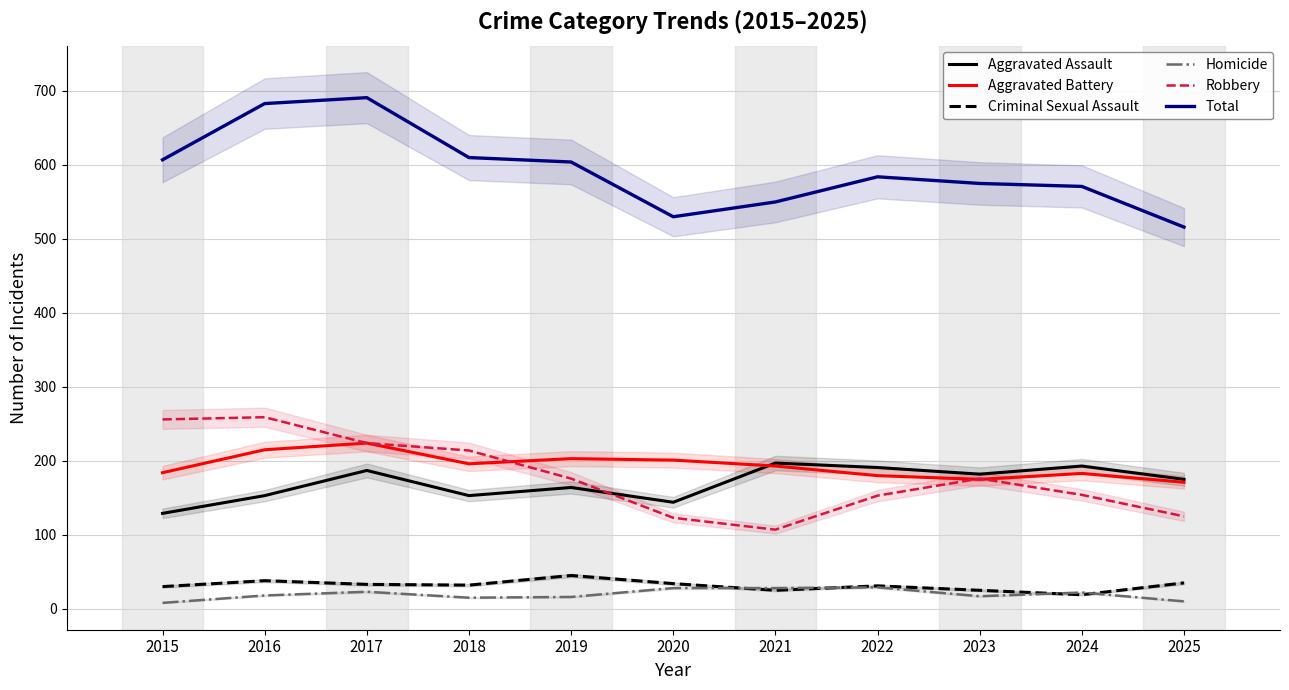

Reading right to left, transcribe all the data shown in this chart.

Aggravated Assault: 175	193	182	191	197	144	164	153	187	153	129
Aggravated Battery: 171	183	175	180	193	201	203	196	224	215	184
Criminal Sexual Assault: 35	19	25	31	25	34	45	32	33	38	30
Homicide: 10	22	17	29	28	28	16	15	23	18	8
Robbery: 125	154	176	153	107	123	176	214	224	259	256
Total: 516	571	575	584	550	530	604	610	691	683	607